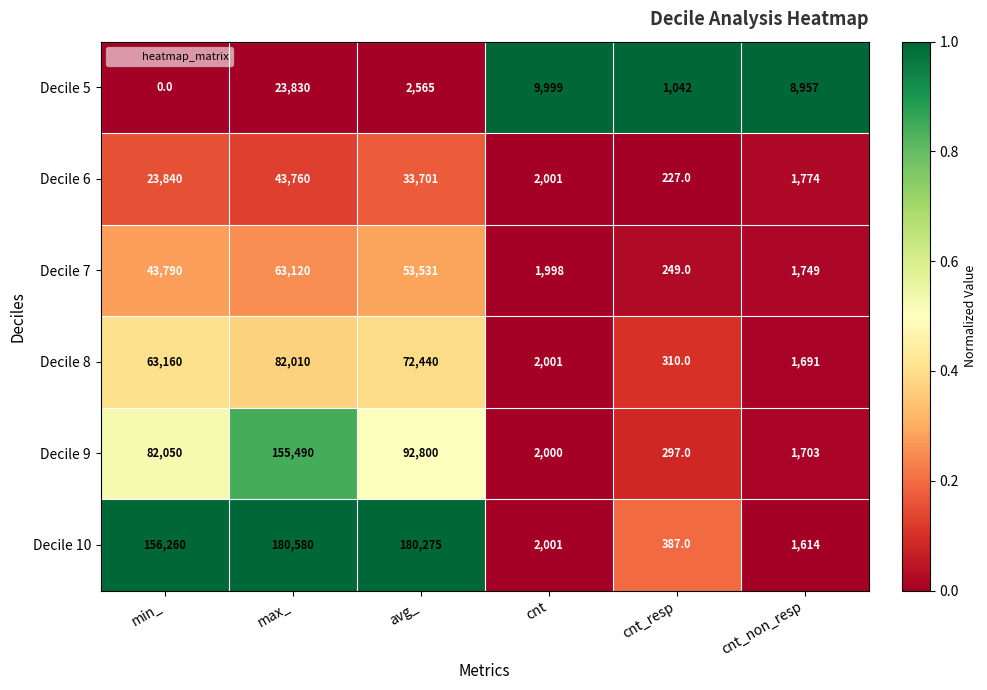

What is the sum of the Decile 8 values at cnt and avg_?

74441